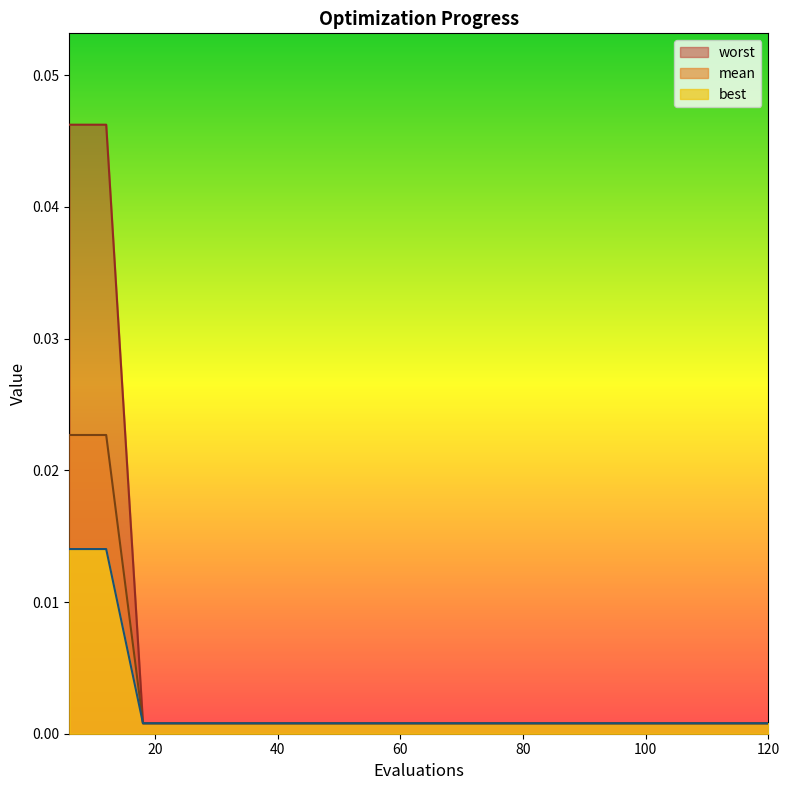

True or false: worst and best intersect in this chart.

False